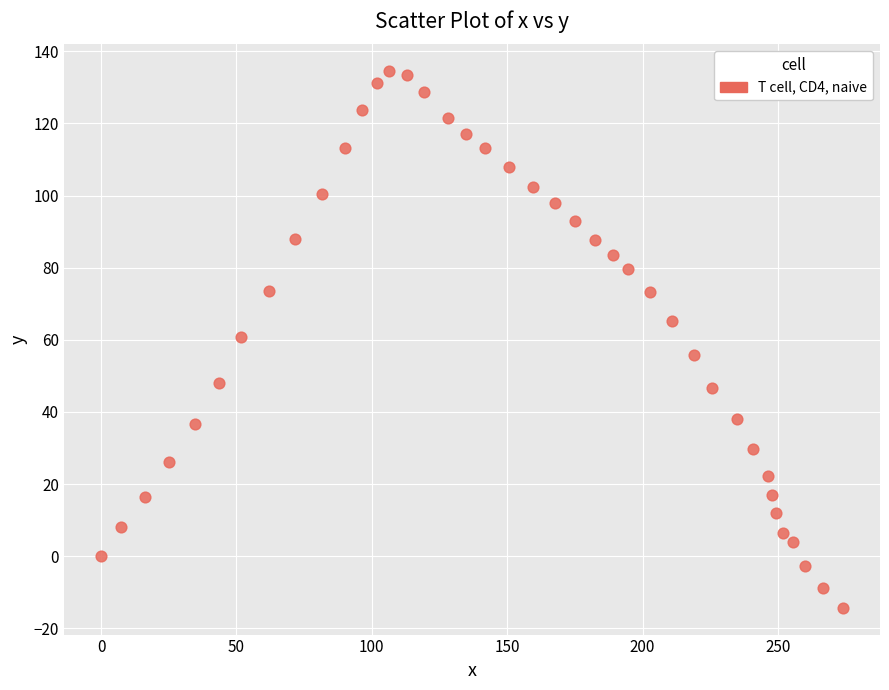

What is the range of Y values (max minus min)?

148.8